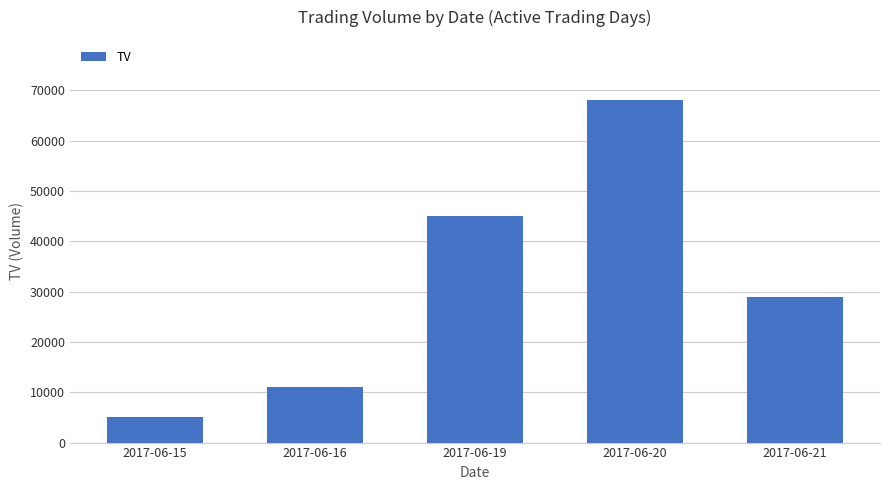

What is the difference between the values at 2017-06-20 and 2017-06-21?

39000